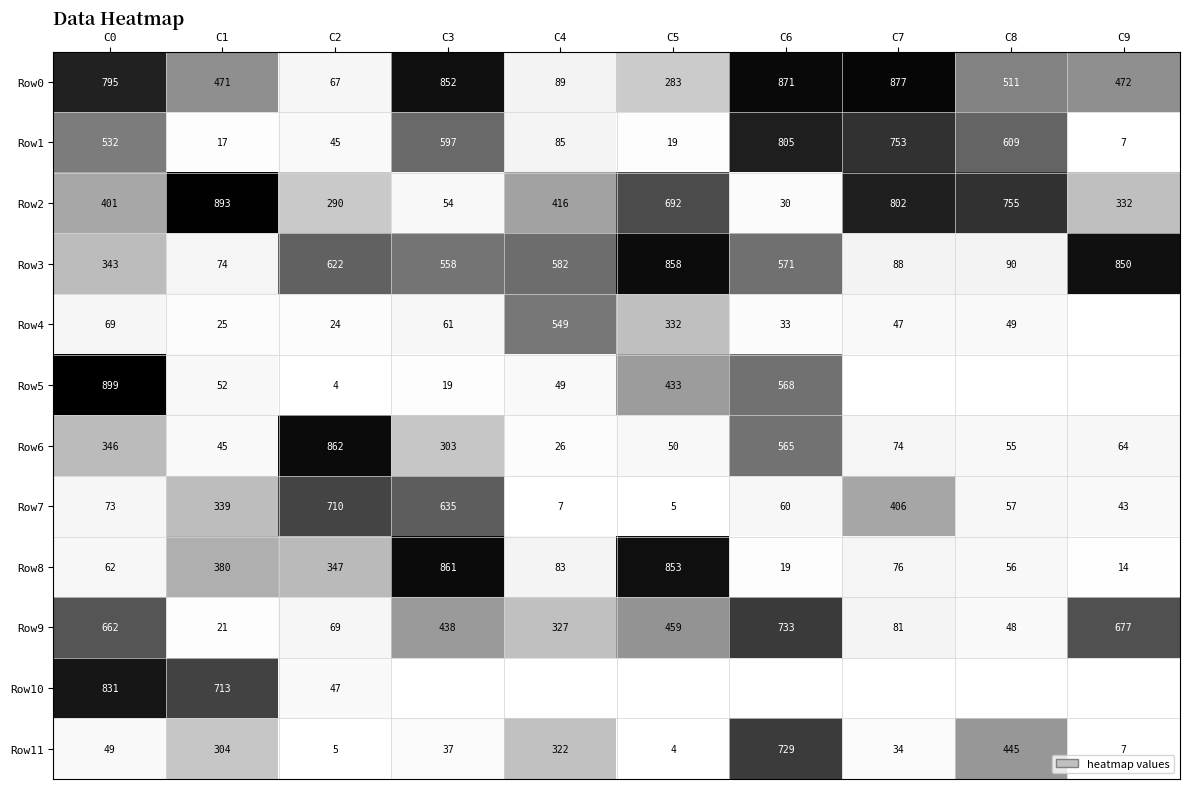

Is the value of Row10 at C1 greater than the value of Row1 at C0?

Yes